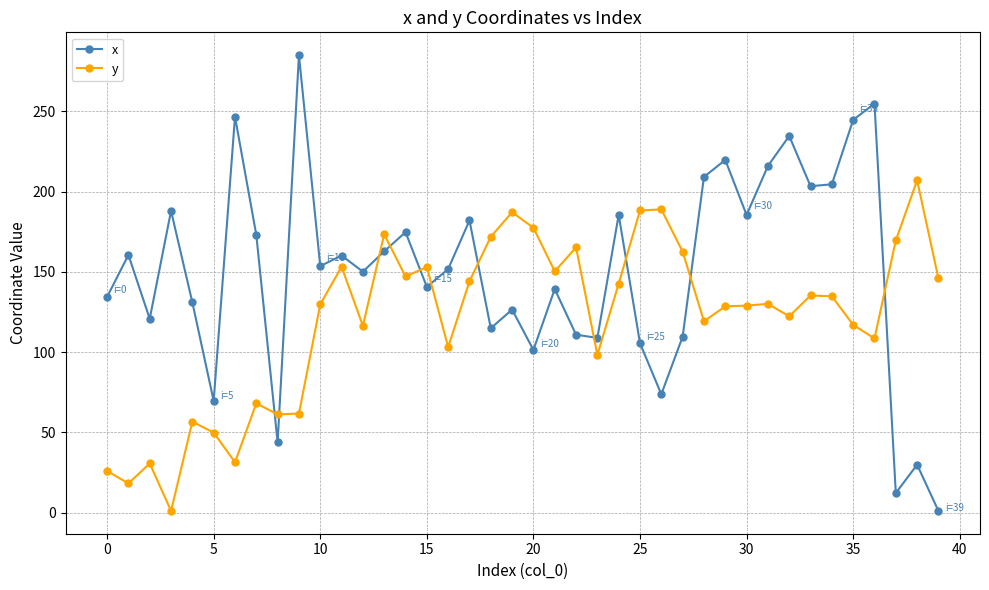

List the series in order of their peak value, highest first.

x, y